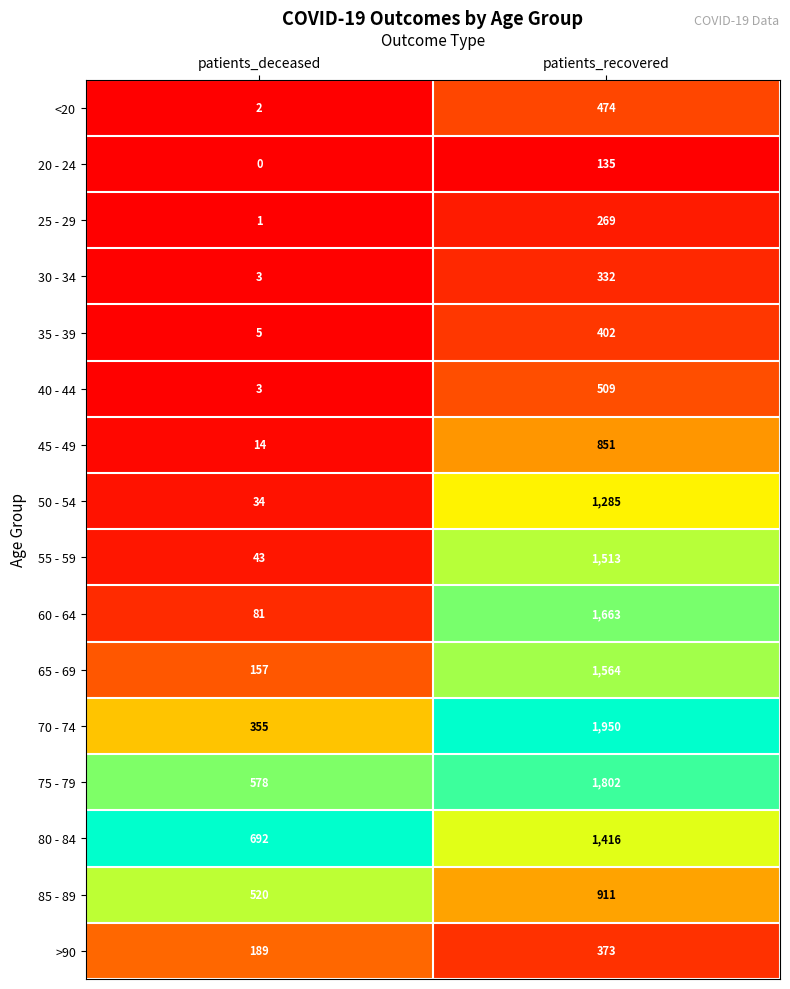

Rank the series at patients_recovered from highest to lowest value.

70 - 74, 75 - 79, 60 - 64, 65 - 69, 55 - 59, 80 - 84, 50 - 54, 85 - 89, 45 - 49, 40 - 44, <20, 35 - 39, >90, 30 - 34, 25 - 29, 20 - 24